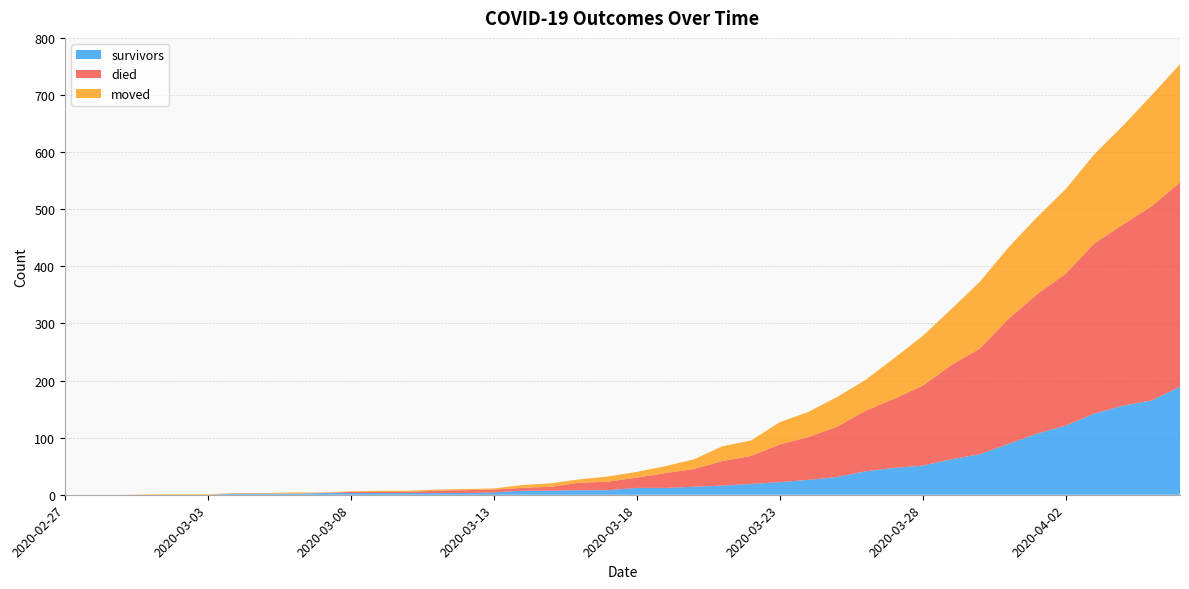

Reading right to left, transcribe all the data shown in this chart.

survivors: 189	165	156	142	121	107	89	71	62	51	47	41	31	26	22	19	16	14	12	12	8	8	7	7	4	3	3	3	3	3	3	2	2	2	0	0	0	0	0	0
died: 358	340	317	298	266	244	219	185	165	140	121	106	88	75	66	49	43	31	26	18	15	13	7	5	5	5	4	2	2	2	0	0	0	0	0	0	0	0	0	0
moved: 207	194	173	156	148	135	125	117	98	87	71	54	52	44	39	27	26	17	12	10	9	6	6	5	2	2	2	2	2	1	1	2	1	1	1	1	1	0	0	0